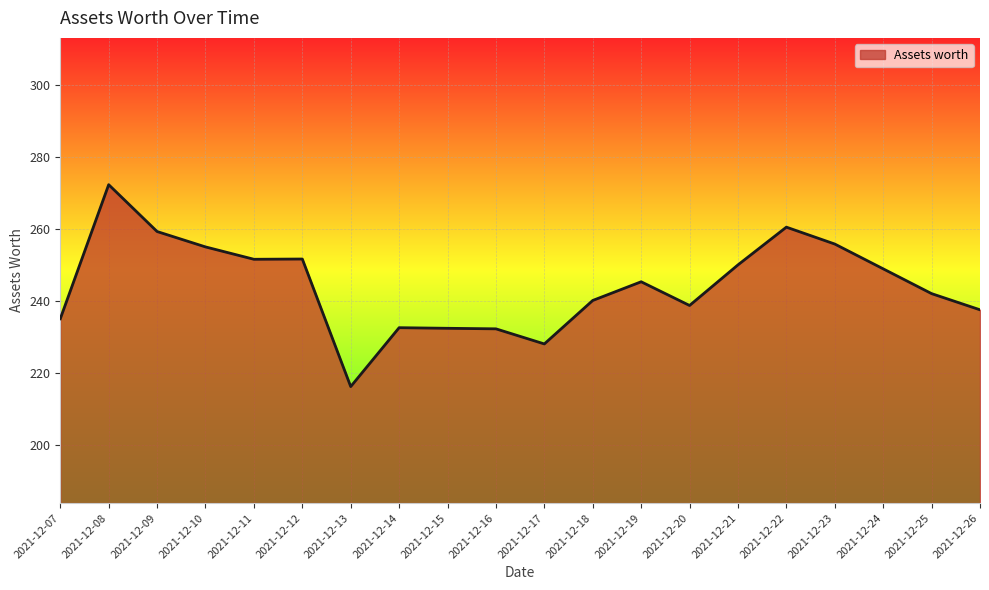

What is the maximum value shown in the chart?

272.3